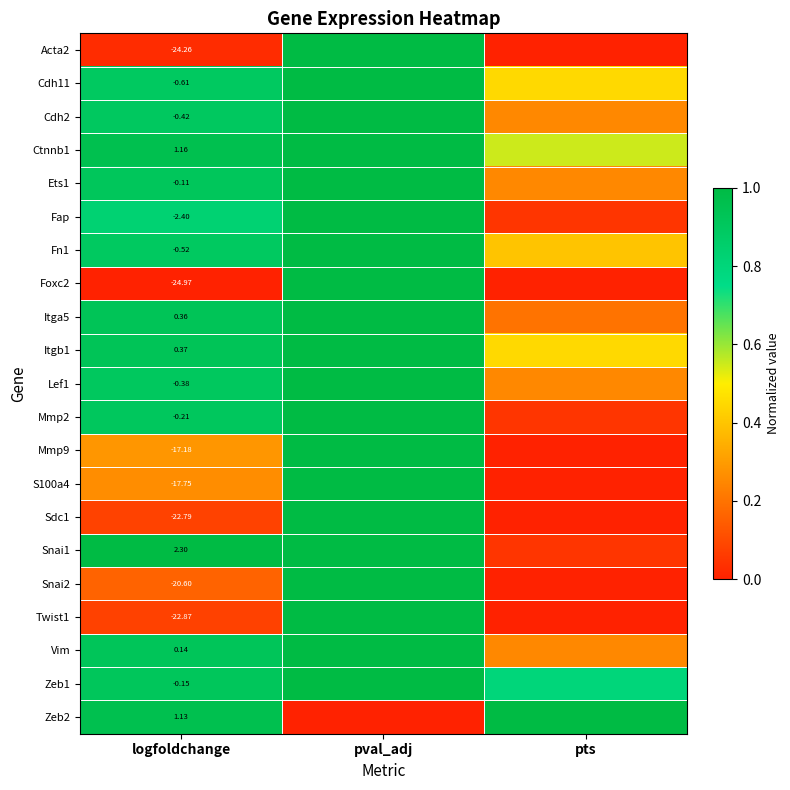

What is the maximum value for Fap?

1.0